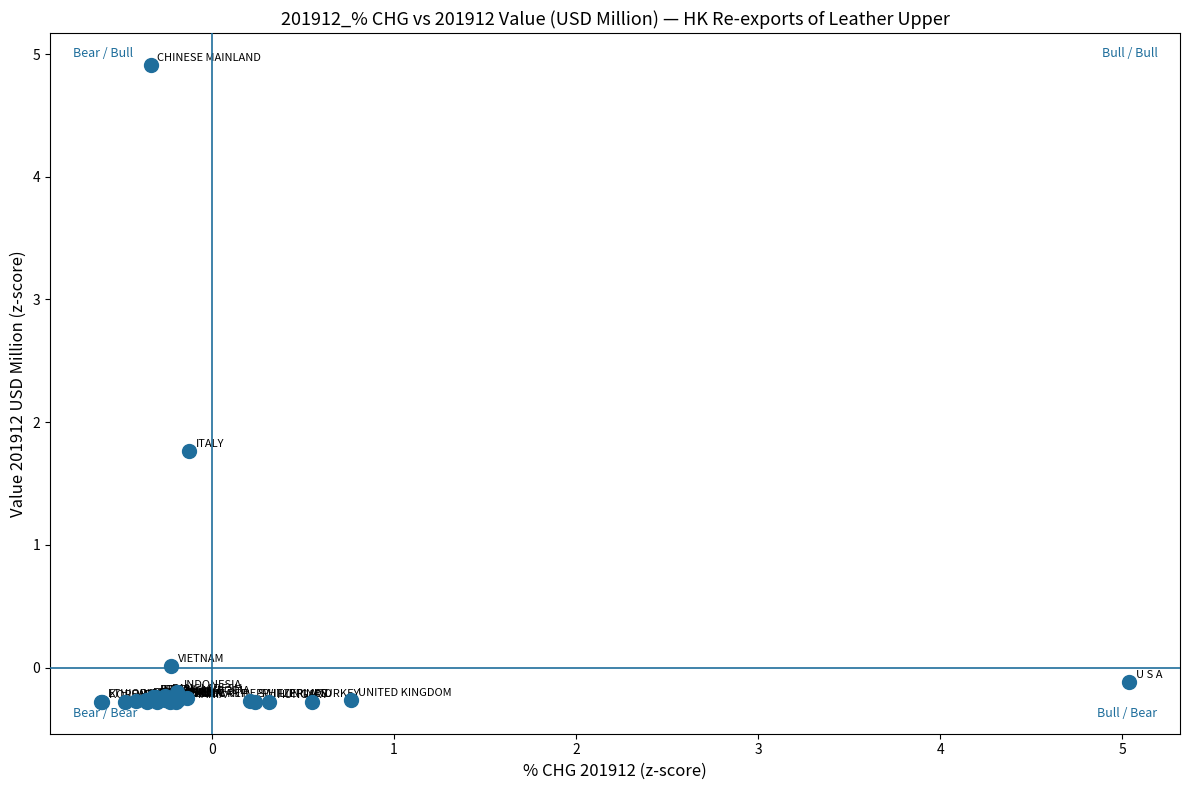

What Y value in the scatter plot is closest to 2?

1.8